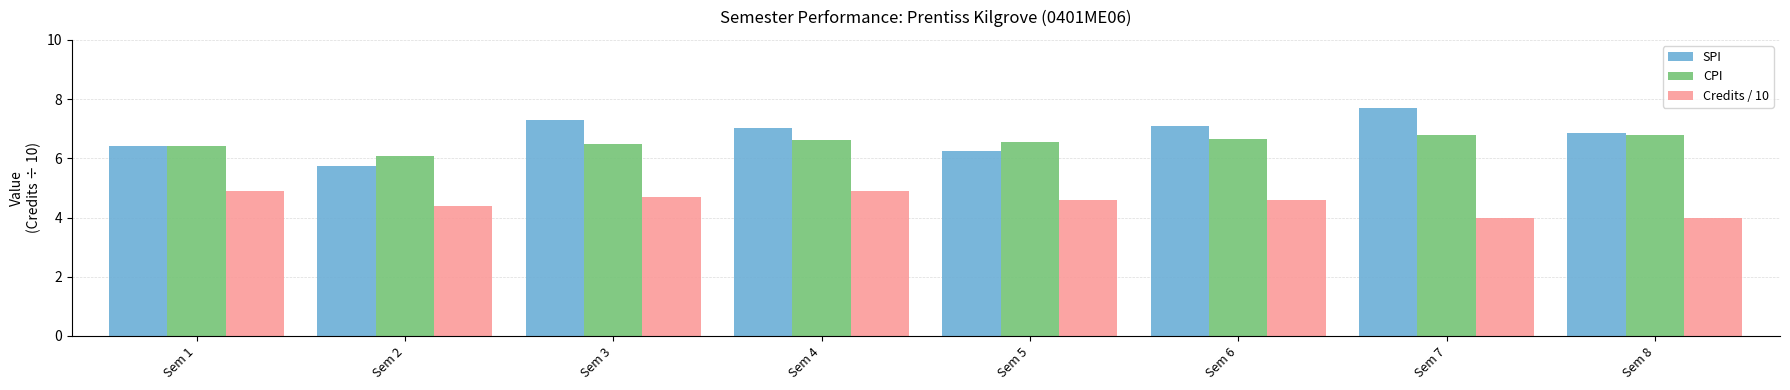

Is it true that CPI equals 6.6 at Sem 4?

True